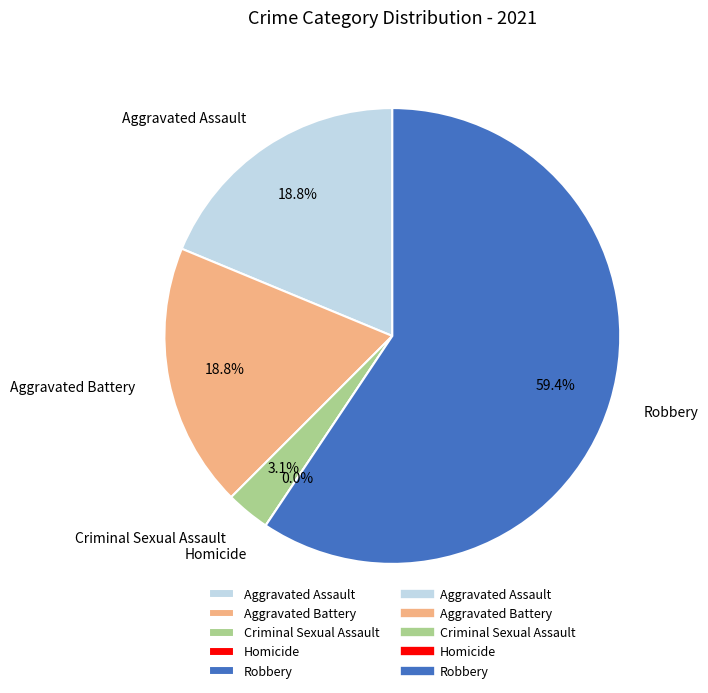

Which slice represents more than half of the pie?

Robbery